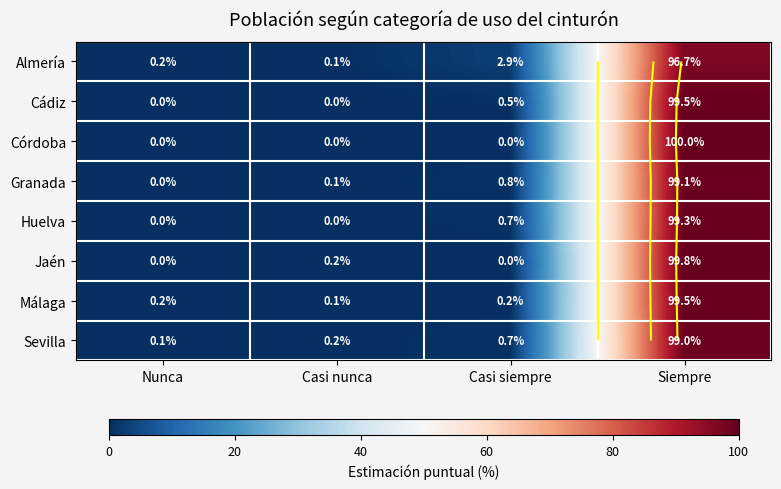

How many data points does each series have?

4